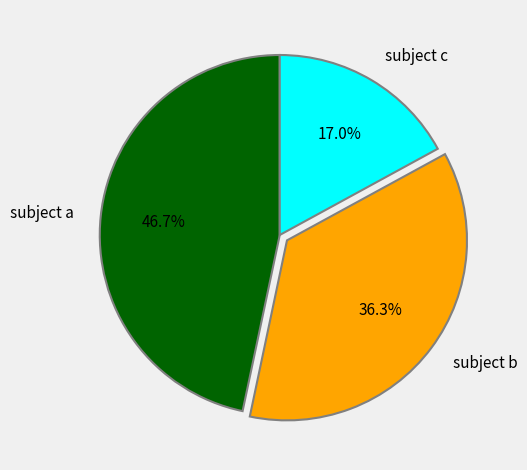

Which slice is the largest?

subject a